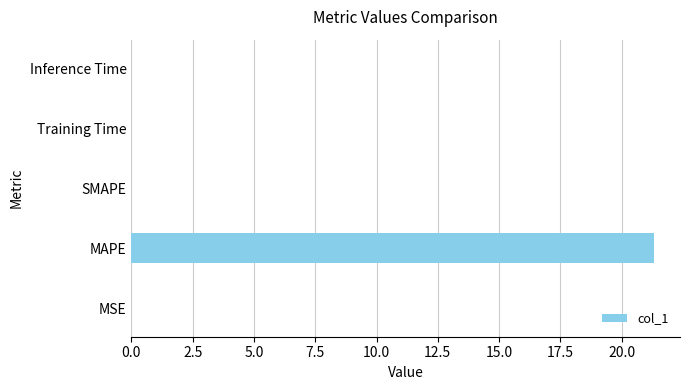

What is the sum of all values?

21.3